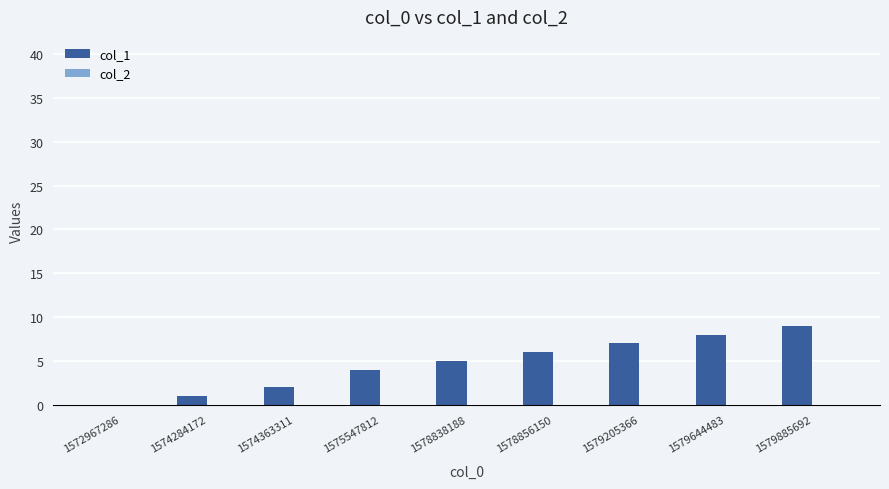

What is the change in value from 1574284172 to 1574363311?

+1